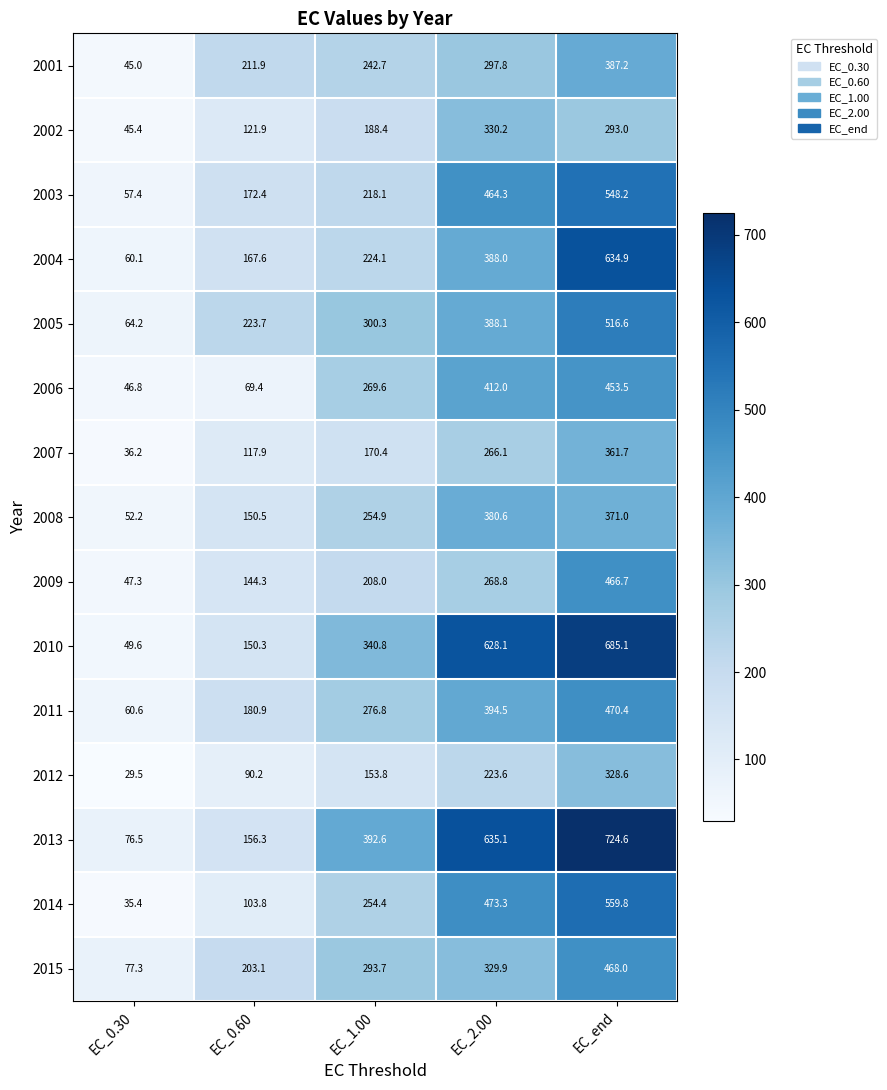

The value of 2010 at EC_1.00 is 340.8. True or false?

True